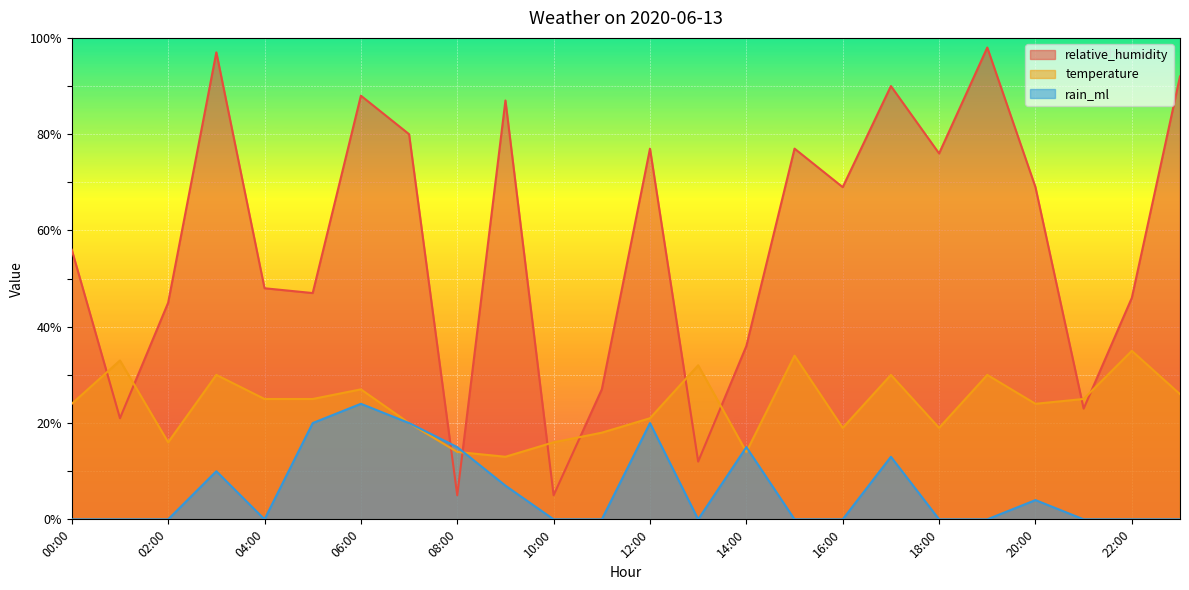

How many lines are shown in the chart?

3